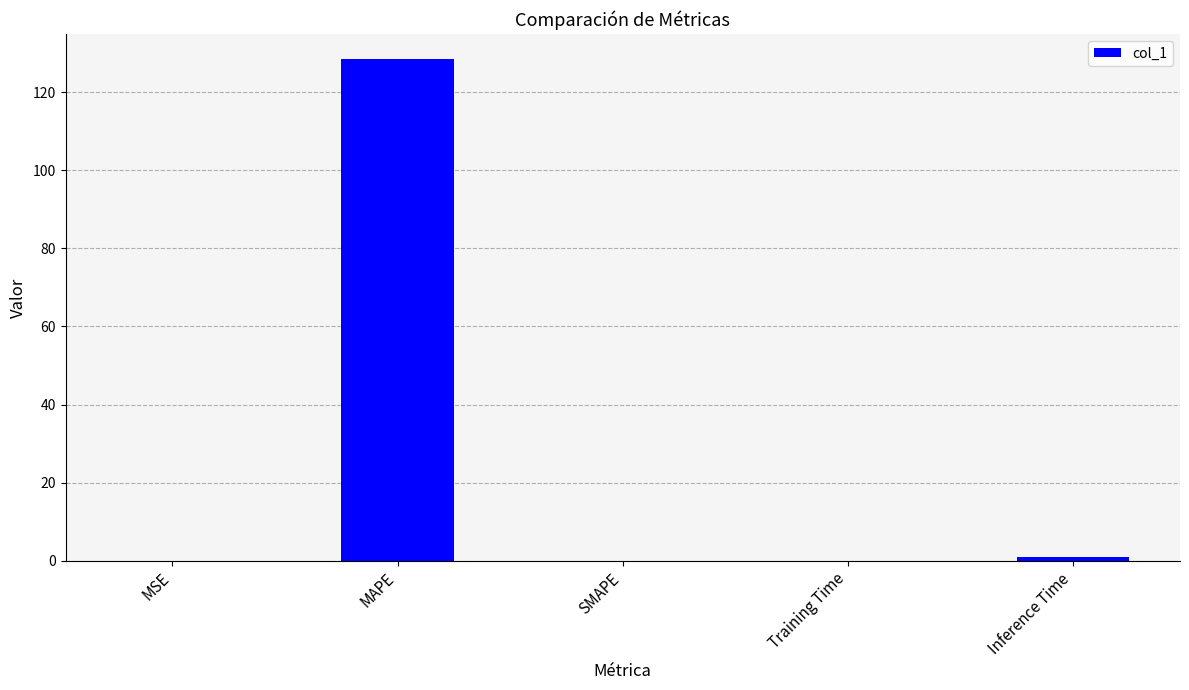

Which category has the highest value across all series?

MAPE